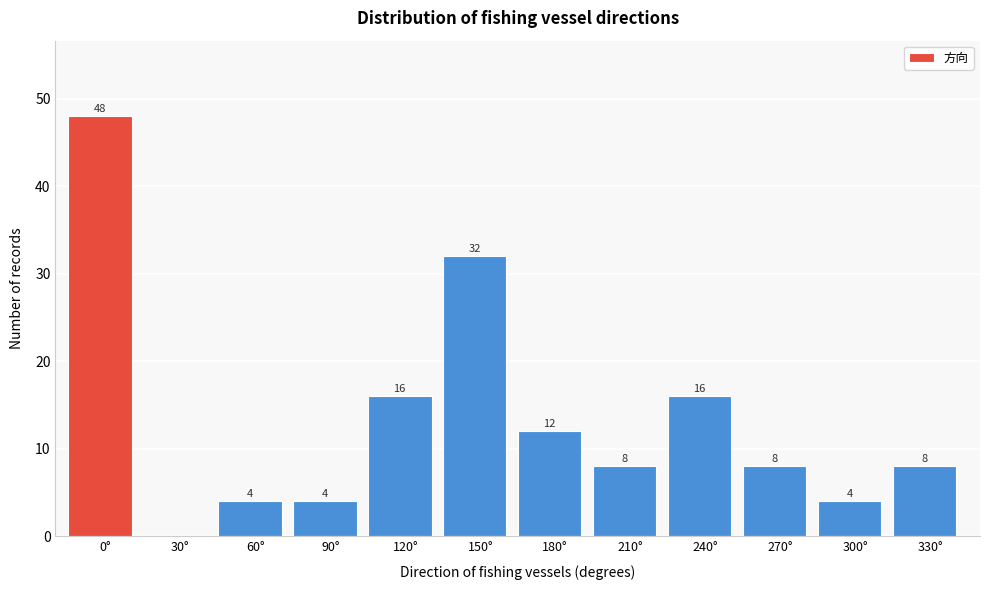

Reading left to right, list all the values displayed in this chart.

0°=48	30°=0	60°=4	90°=4	120°=16	150°=32	180°=12	210°=8	240°=16	270°=8	300°=4	330°=8